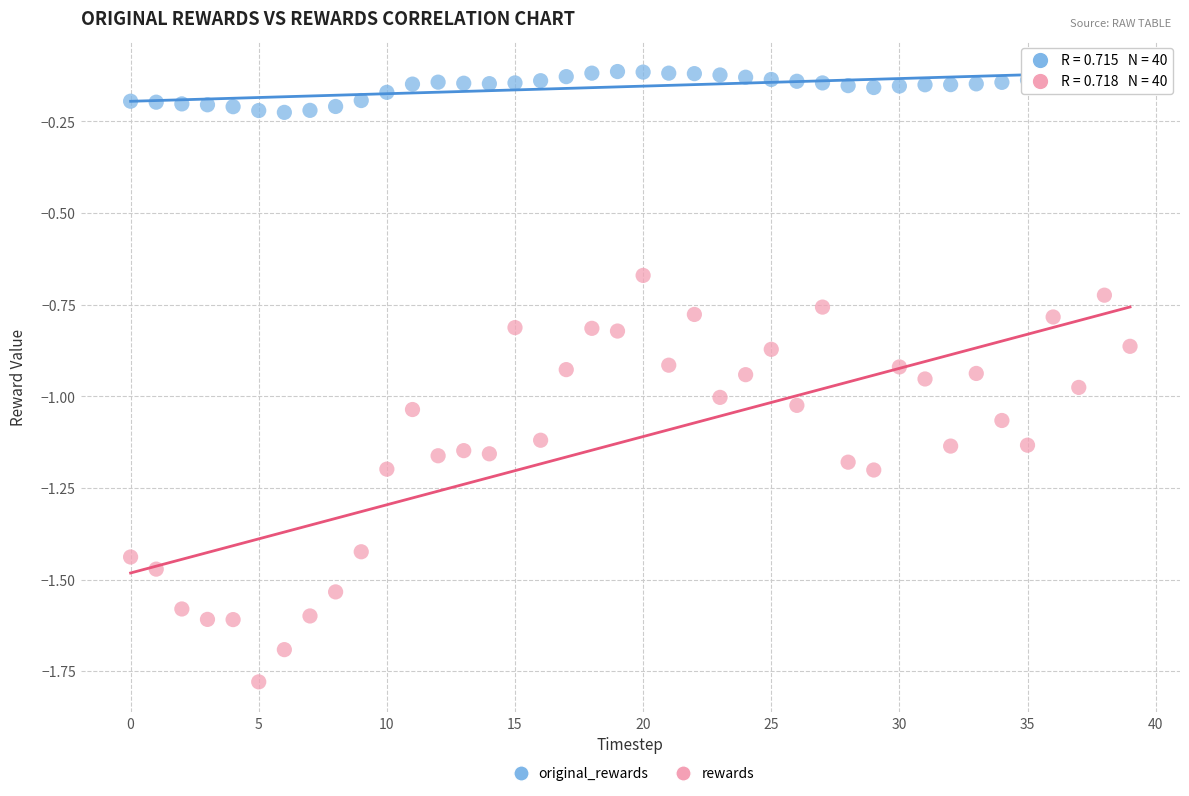

Which series reaches the maximum Y coordinate?

original_rewards